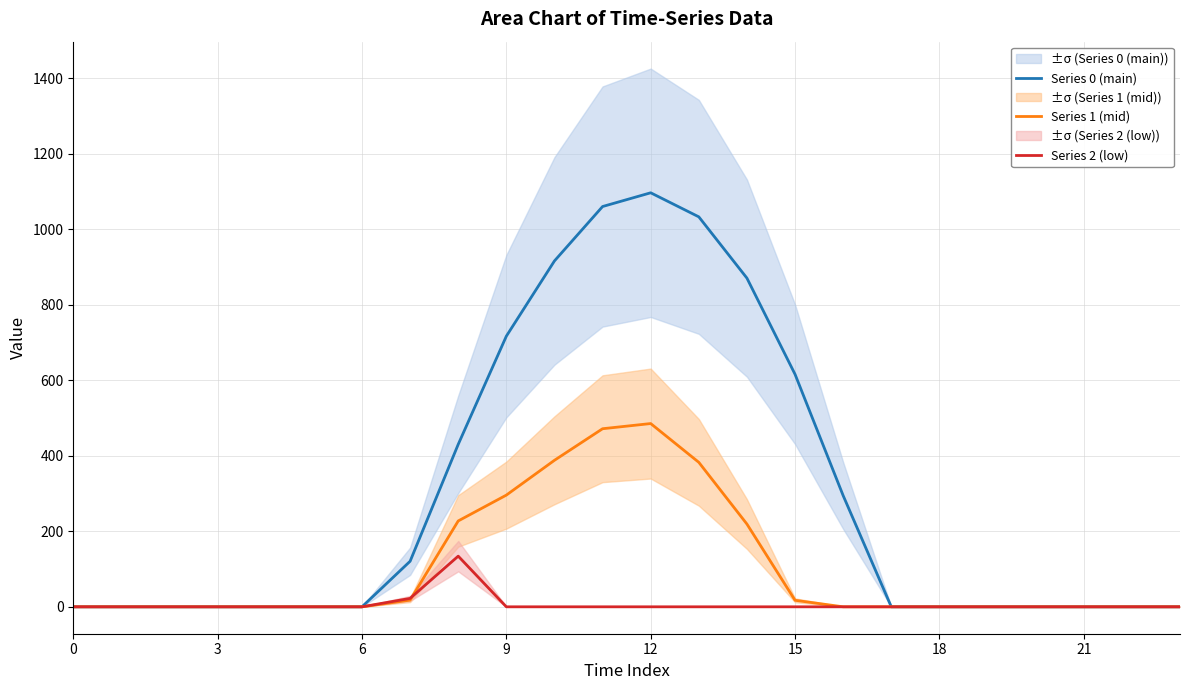

True or false: Series 0 (main) has a value of 1819.8 at 11.

False